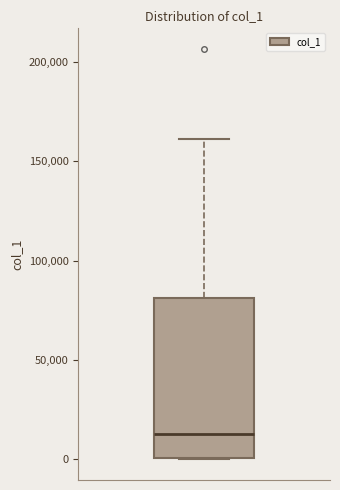

Where does the upper whisker of the box end on the y-axis? The values are not printed on the chart, so give them approximately, as read against the axis.

160000